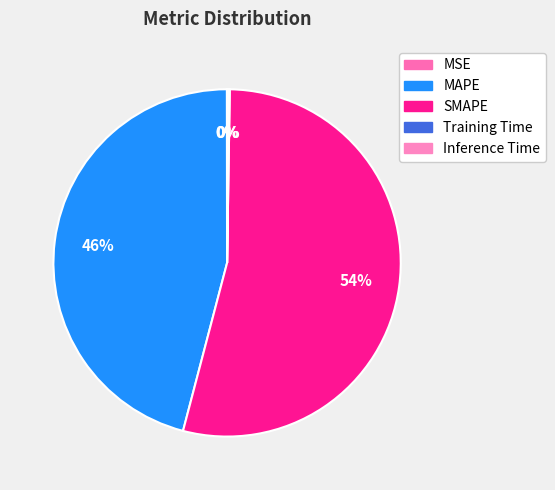

Which slice is the smallest?

MSE